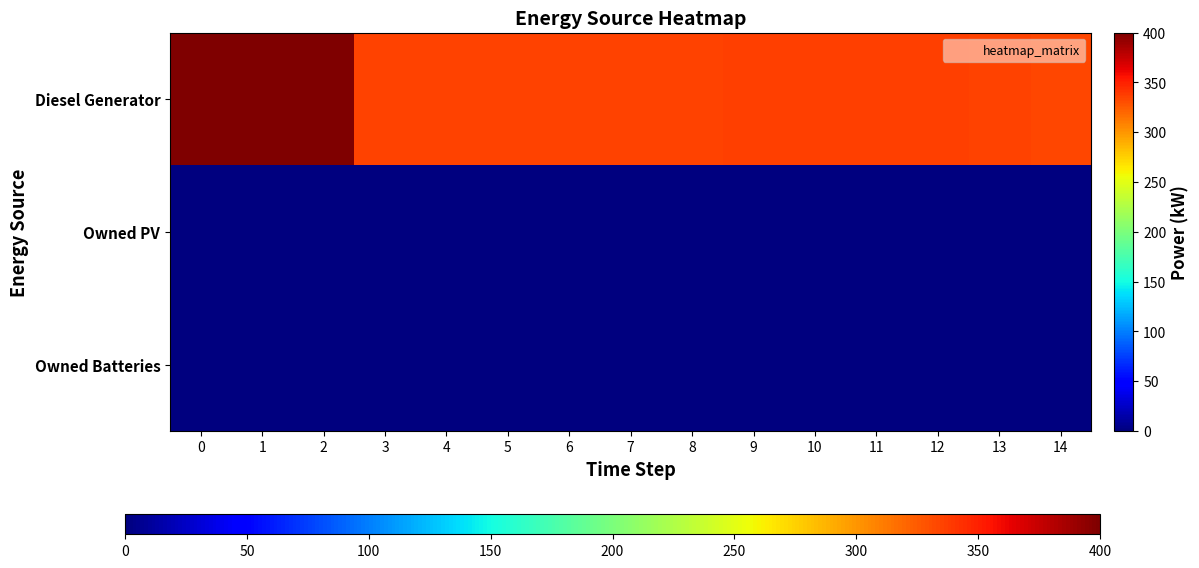

Reading left to right, extract all data points from this chart.

Diesel Generator: 0=400.0	1=400.0	2=400.0	3=335.0	4=335.0	5=335.0	6=335.0	7=335.0	8=335.0	9=336.0	10=336.0	11=336.0	12=336.0	13=335.0	14=334.0
Owned PV: 0=0.0	1=0.0	2=0.0	3=0.0	4=0.0	5=0.0	6=0.0	7=0.0	8=0.0	9=0.0	10=0.0	11=0.0	12=0.0	13=0.0	14=0.0
Owned Batteries: 0=0.0	1=0.0	2=0.0	3=0.0	4=0.0	5=0.0	6=0.0	7=0.0	8=0.0	9=0.0	10=0.0	11=0.0	12=0.0	13=0.0	14=0.0